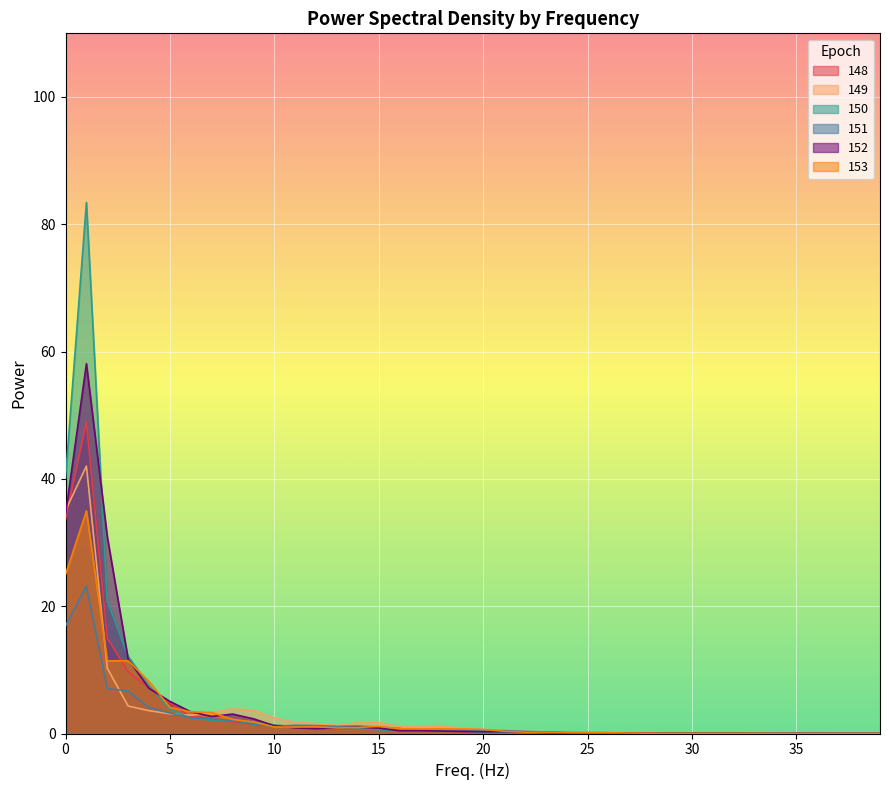

What is the difference between the highest and lowest values at 2?

23.8